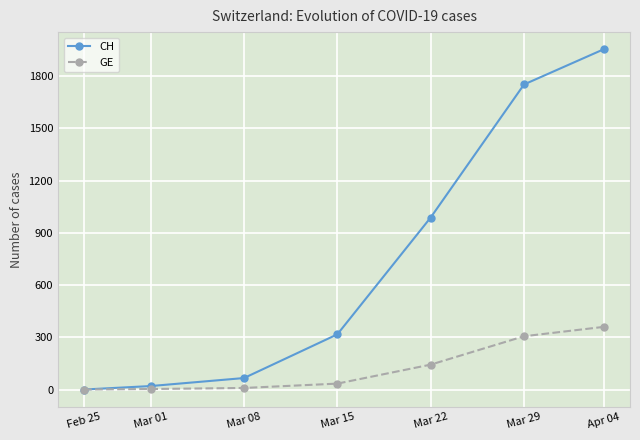

What is the difference between the highest and lowest values at Mar 15?

283